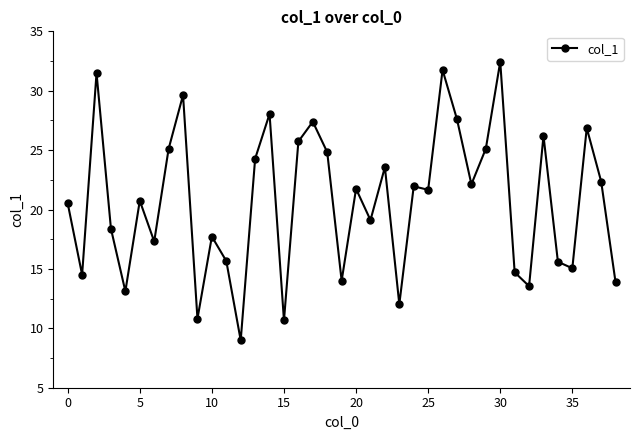

What is the smallest value displayed?

9.0